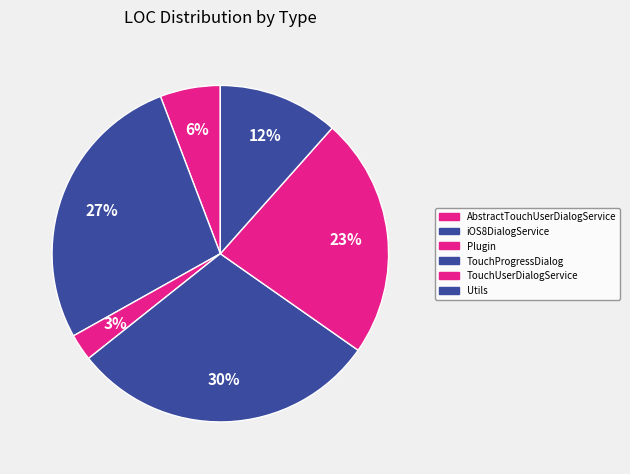

To the nearest percent, what is the average slice percentage?

17%